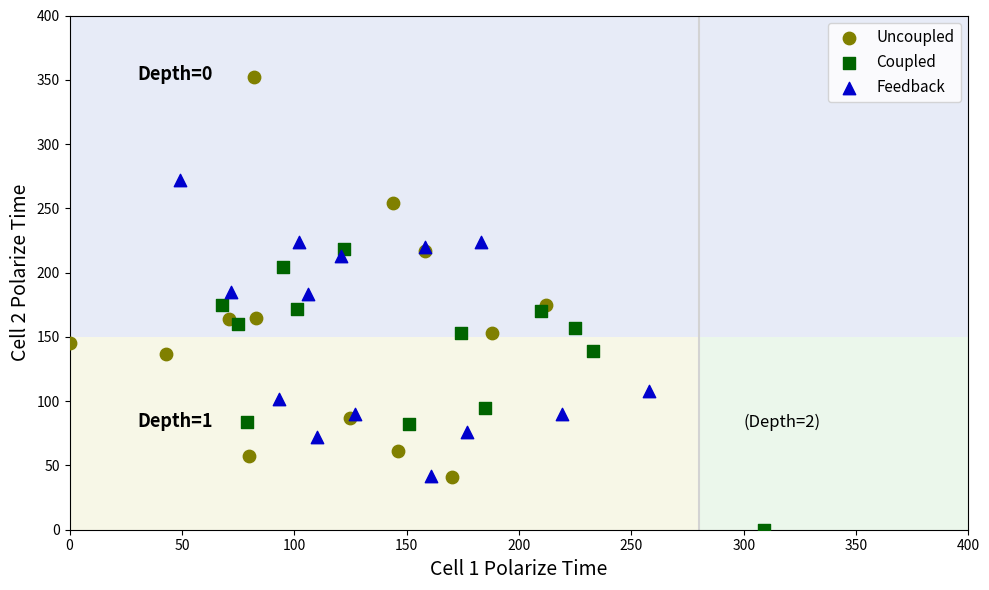

Which series contains the highest Y value?

Uncoupled